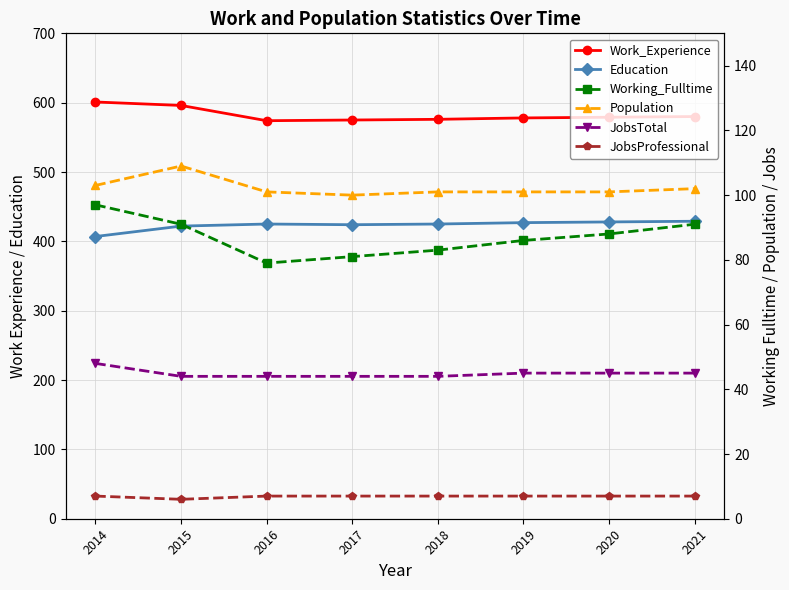

Reading right to left, extract all data points from this chart.

Work_Experience: 2021=580	2020=579	2019=578	2018=576	2017=575	2016=574	2015=596	2014=601
Education: 2021=429	2020=428	2019=427	2018=425	2017=424	2016=425	2015=422	2014=407
Working_Fulltime: 2021=91	2020=88	2019=86	2018=83	2017=81	2016=79	2015=91	2014=97
Population: 2021=102	2020=101	2019=101	2018=101	2017=100	2016=101	2015=109	2014=103
JobsTotal: 2021=45	2020=45	2019=45	2018=44	2017=44	2016=44	2015=44	2014=48
JobsProfessional: 2021=7	2020=7	2019=7	2018=7	2017=7	2016=7	2015=6	2014=7